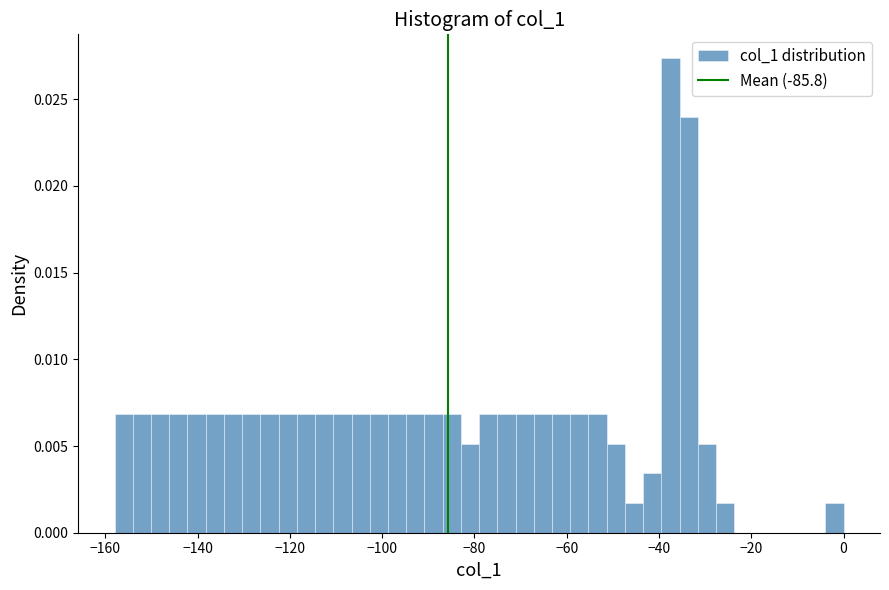

Around what value on the x-axis is the tallest bar? Give the approximate position of its centre, as read against the axis.

-38